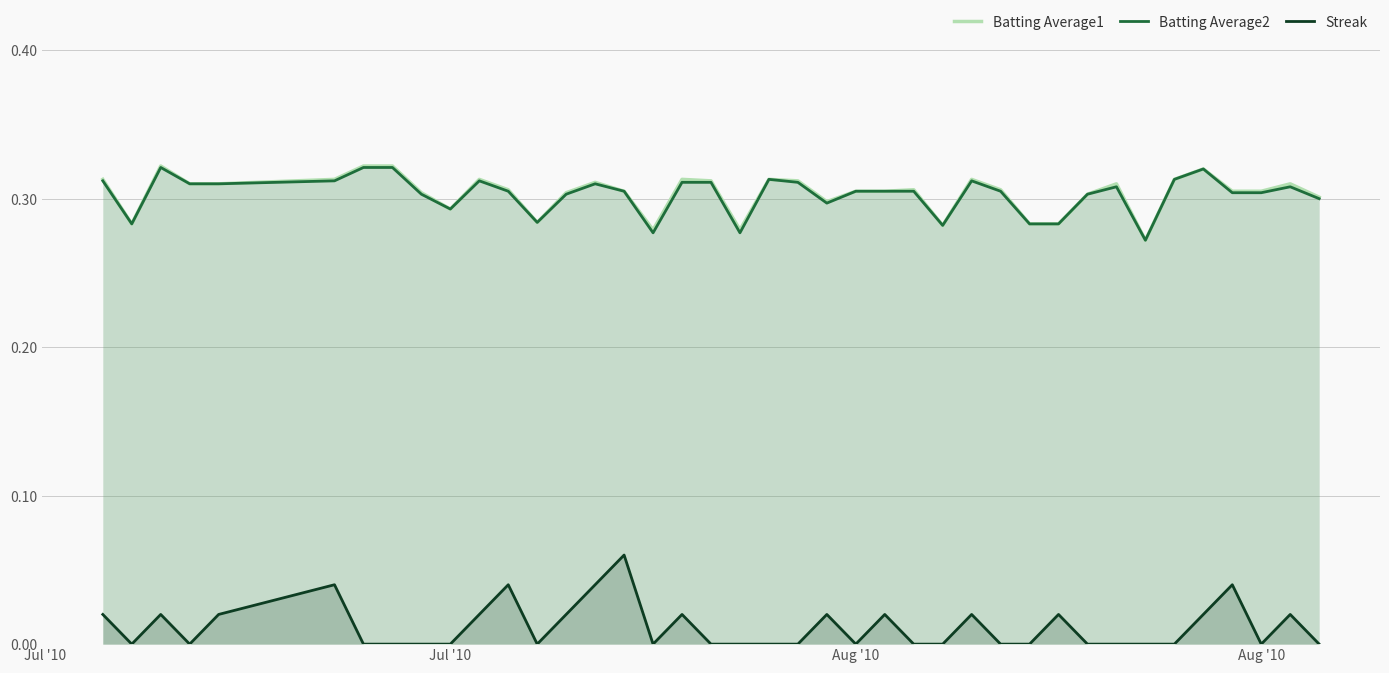

Which series has the widest spread of values?

Streak